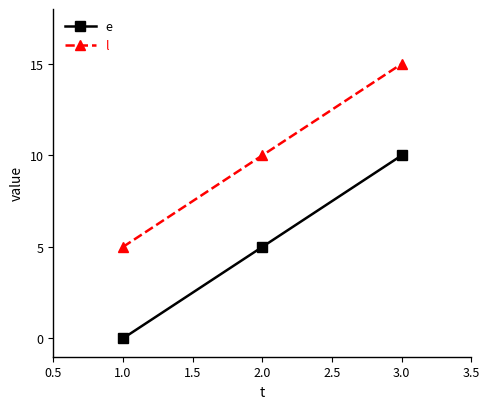

What is the sum of the e values at 2.0 and 1.0?

5